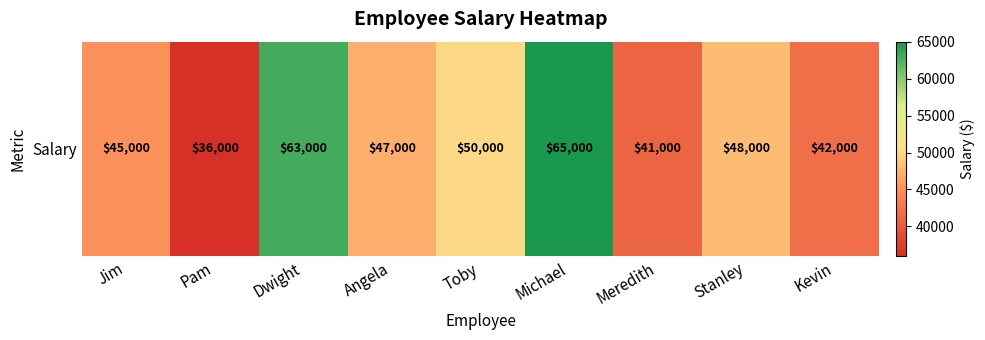

The chart shows a value of 63000 at Dwight. True or false?

True